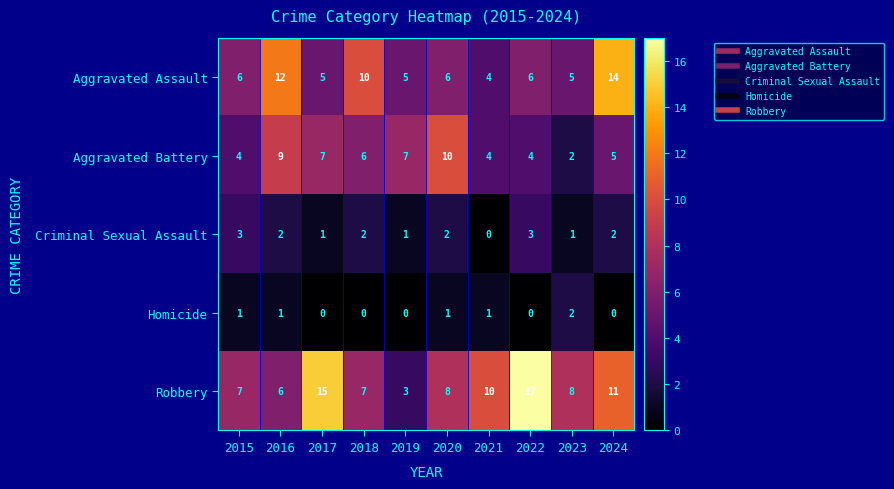

Which series has the widest spread of values?

Robbery